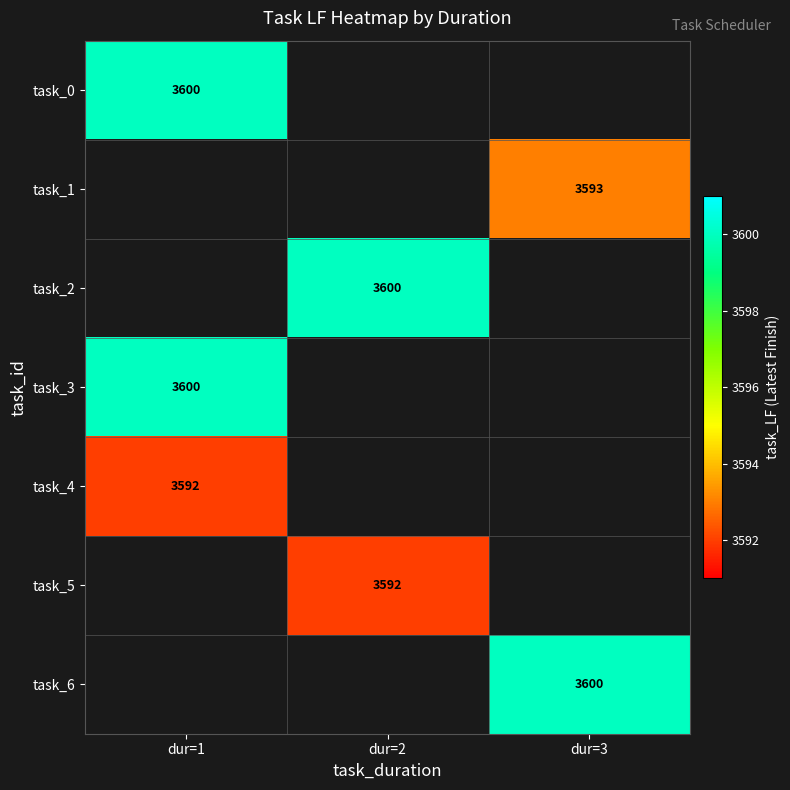

Is it true that task_4 equals 4887 at dur=1?

False